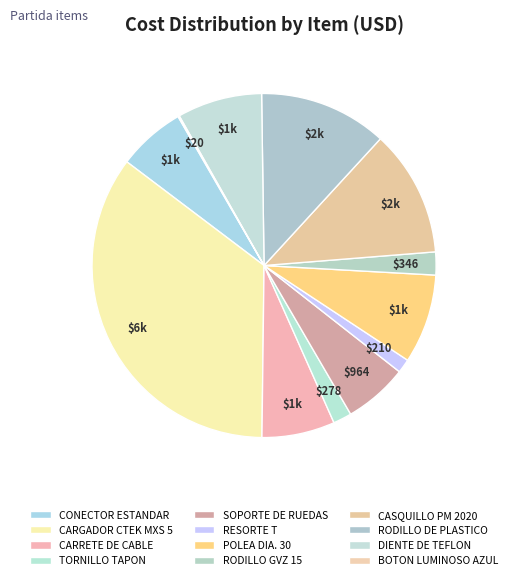

What is the ratio of the value at SOPORTE DE RUEDAS to the value at CONECTOR ESTANDAR?

0.9